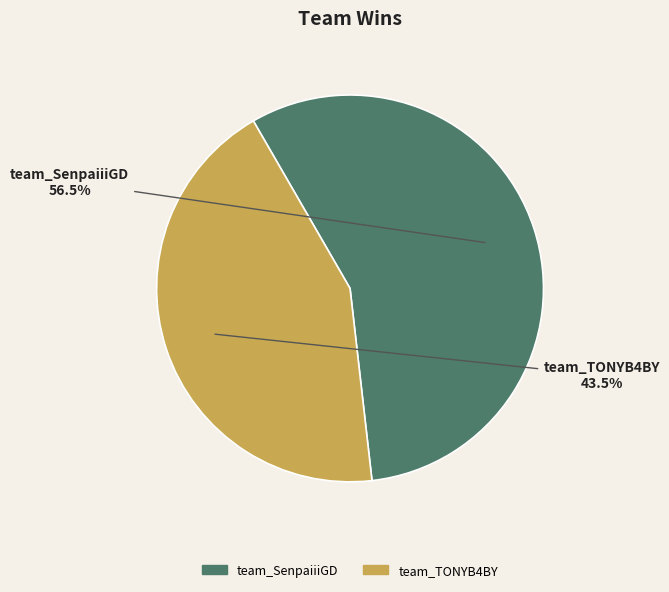

What percentage do team_TONYB4BY and team_SenpaiiiGD together represent?

100.0%